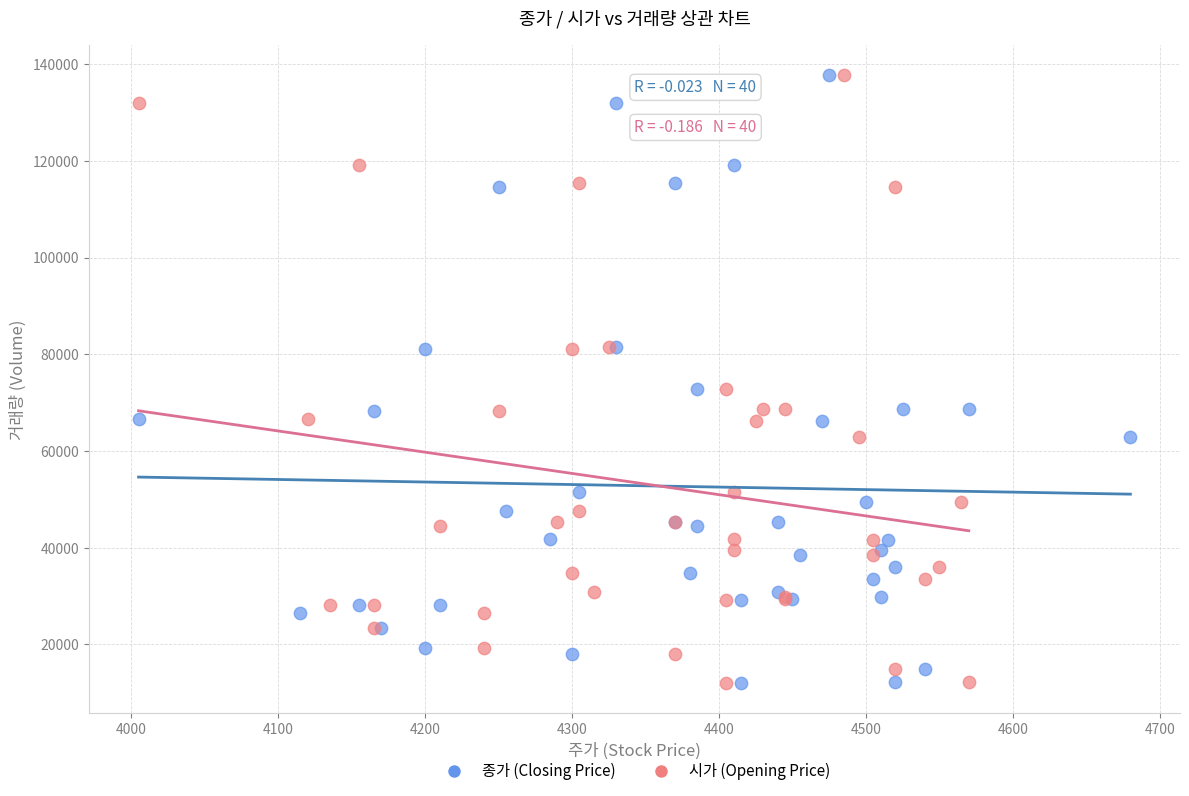

What are all the series names shown in the legend?

종가 (Closing Price), 시가 (Opening Price)